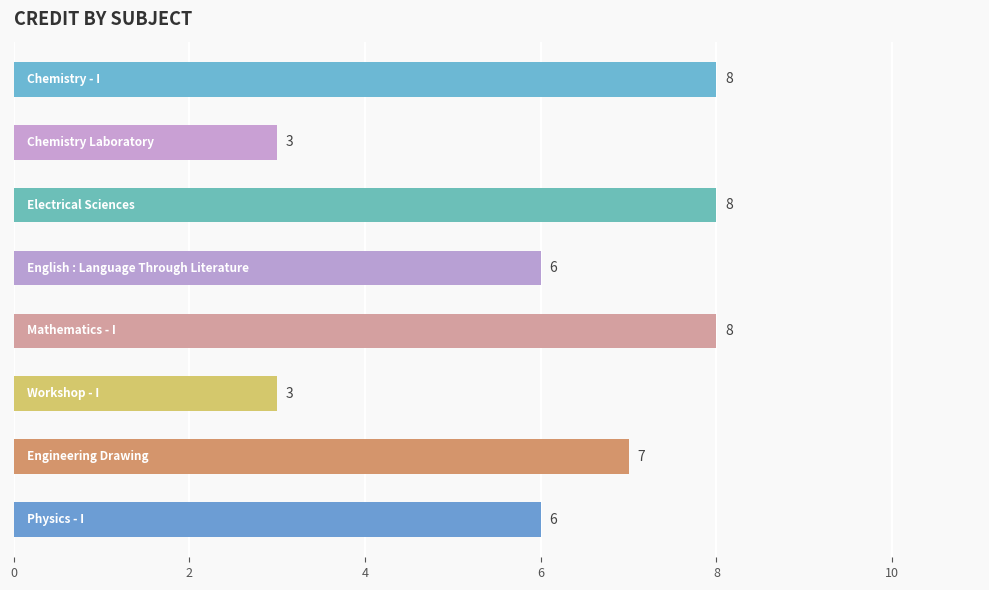

How many bars are there in total?

8